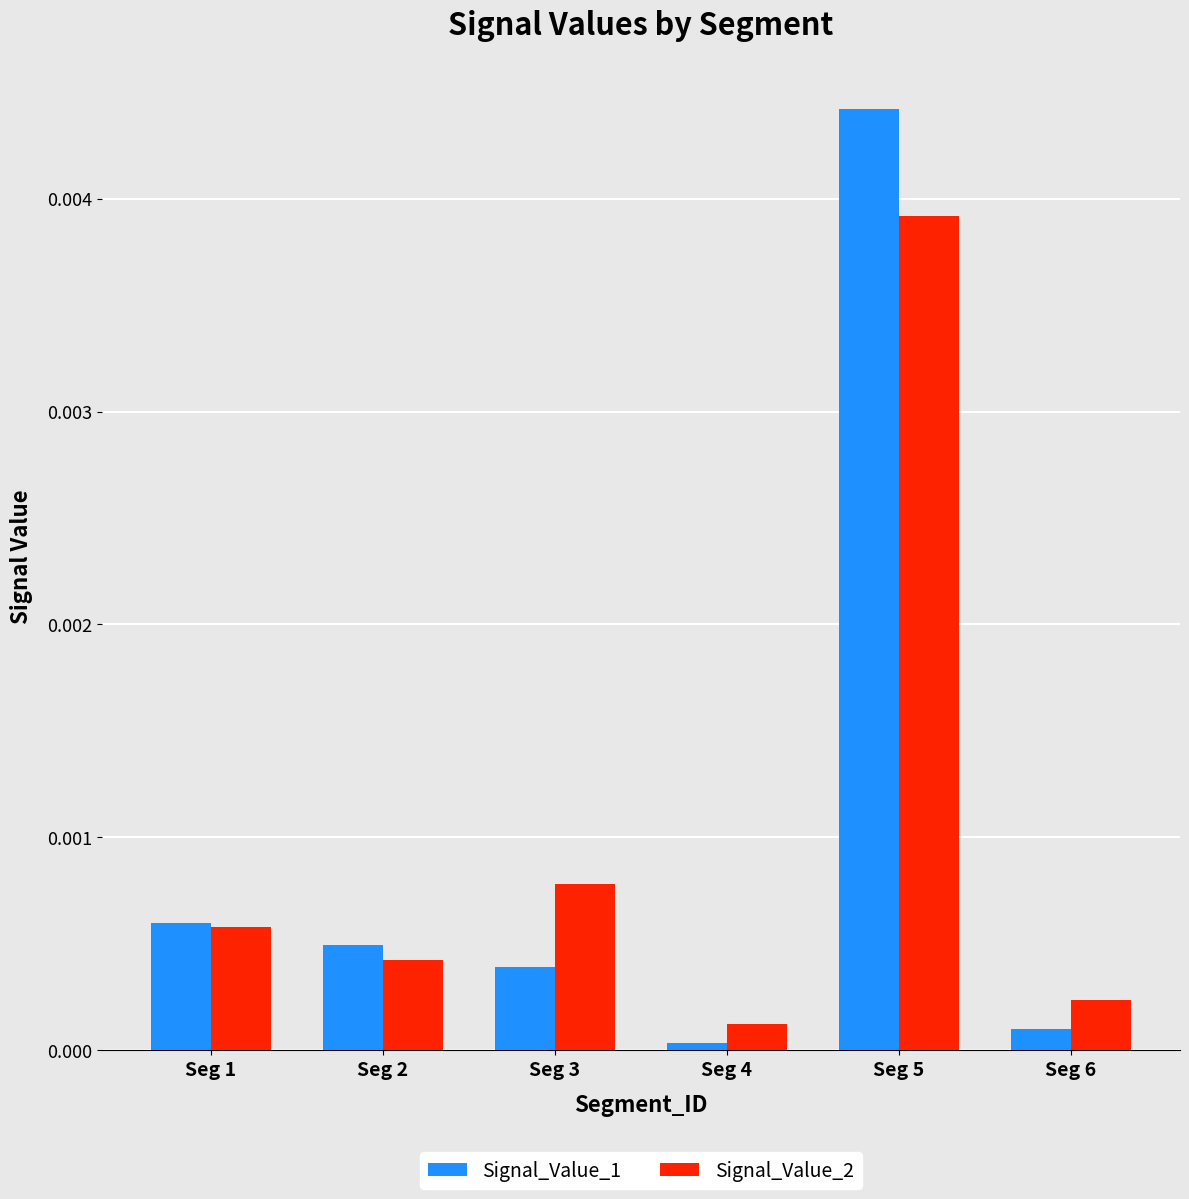

Which category has the lowest value in the Signal_Value_1 series?

Seg 4